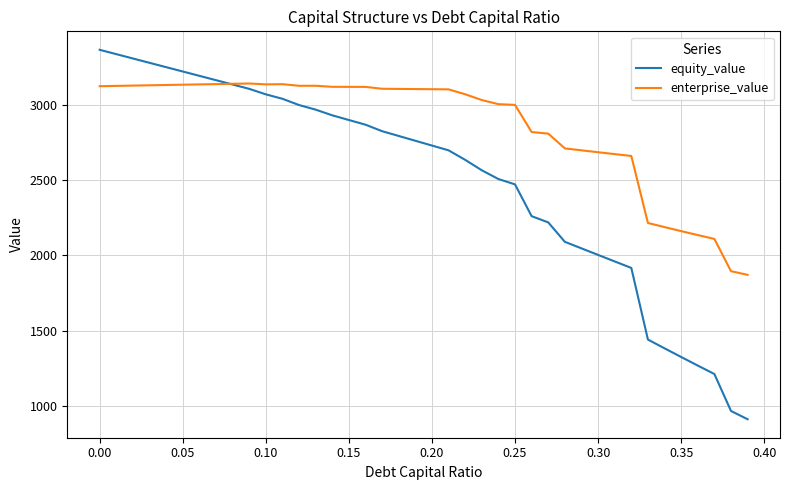

Rank the series by their average value, from lowest to highest.

equity_value, enterprise_value